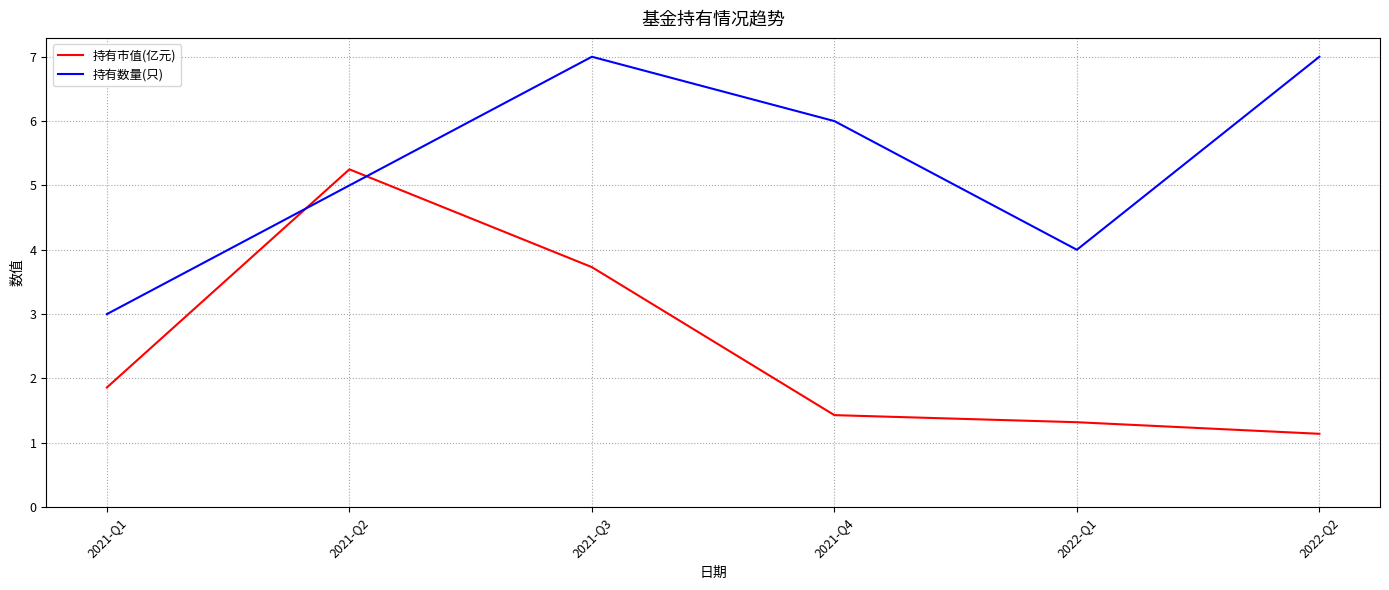

What is the maximum value shown in the chart?

7.0